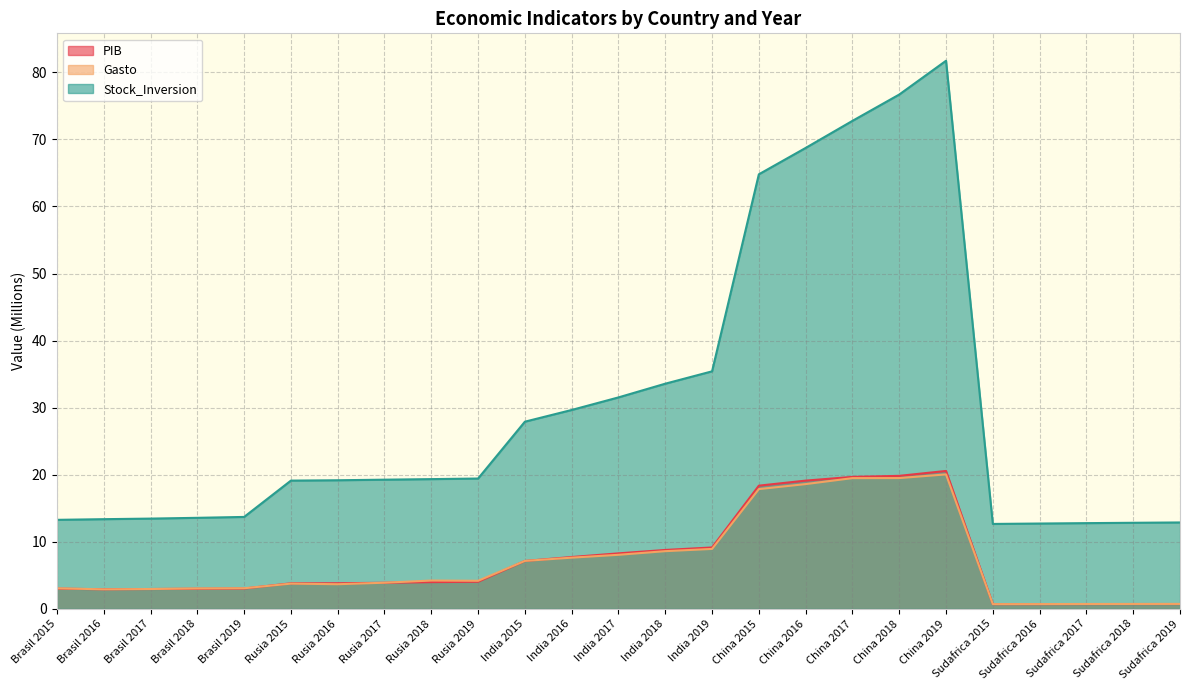

True or false: Stock_Inversion and Gasto intersect in this chart.

False